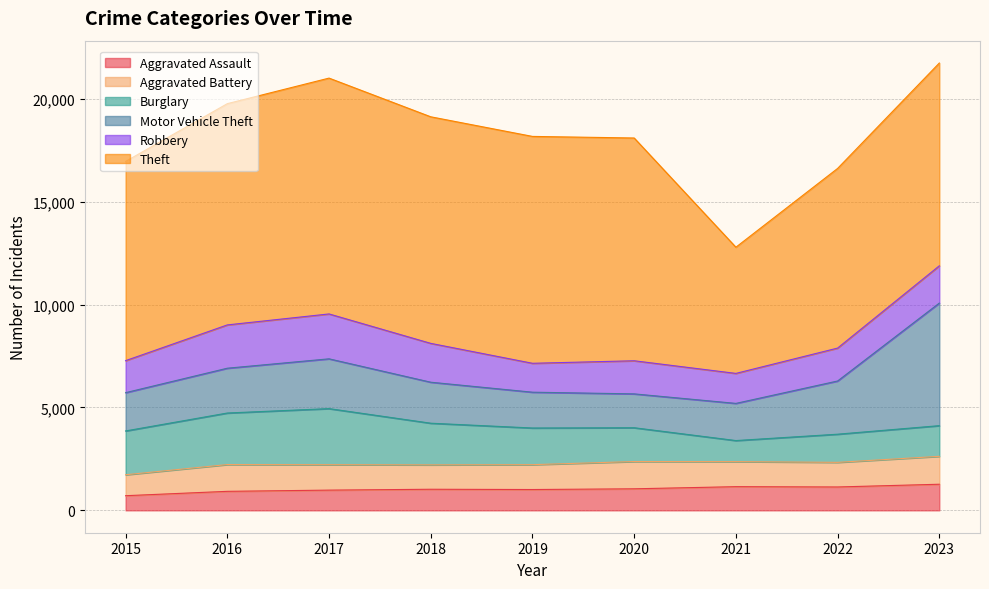

Reading left to right, extract all data points from this chart.

Aggravated Assault: 2015=712	2016=924	2017=983	2018=1025	2019=1012	2020=1047	2021=1151	2022=1136	2023=1269
Aggravated Battery: 2015=1018	2016=1301	2017=1236	2018=1185	2019=1208	2020=1325	2021=1217	2022=1196	2023=1356
Burglary: 2015=2128	2016=2504	2017=2724	2018=2024	2019=1781	2020=1642	2021=1023	2022=1368	2023=1490
Motor Vehicle Theft: 2015=1860	2016=2177	2017=2419	2018=1992	2019=1740	2020=1645	2021=1806	2022=2585	2023=5956
Robbery: 2015=1555	2016=2104	2017=2181	2018=1887	2019=1404	2020=1609	2021=1457	2022=1599	2023=1810
Theft: 2015=9680	2016=10749	2017=11458	2018=11008	2019=11023	2020=10823	2021=6131	2022=8728	2023=9852